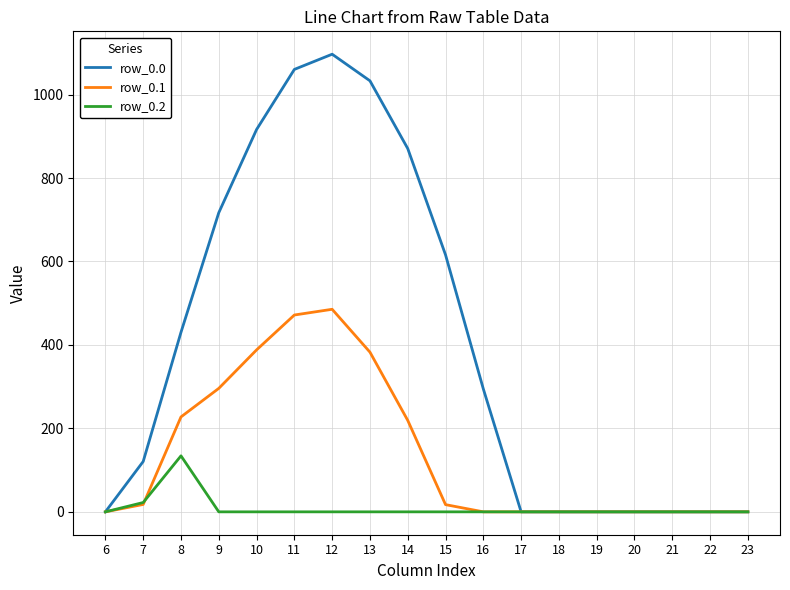

What is the difference between the maximum and minimum values in the row_0.0 series?

1096.7